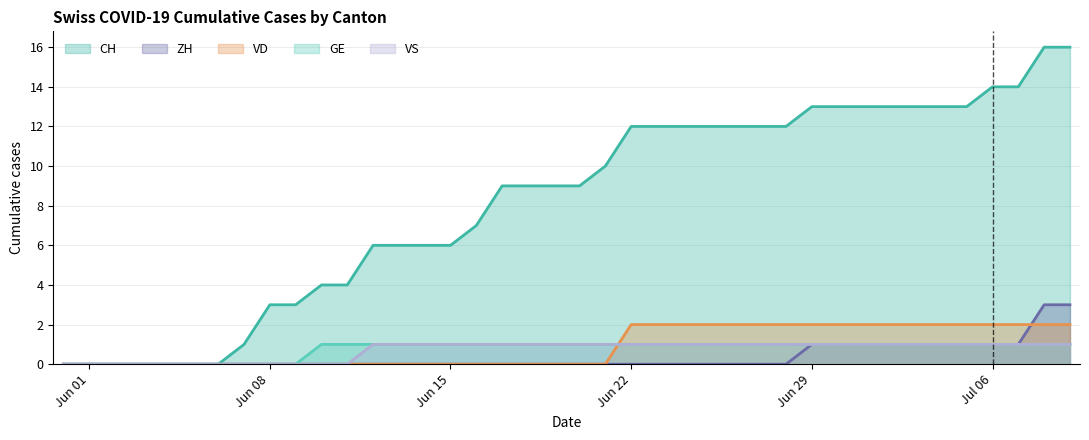

True or false: GE line has a value of 1 at Jun 22.

True